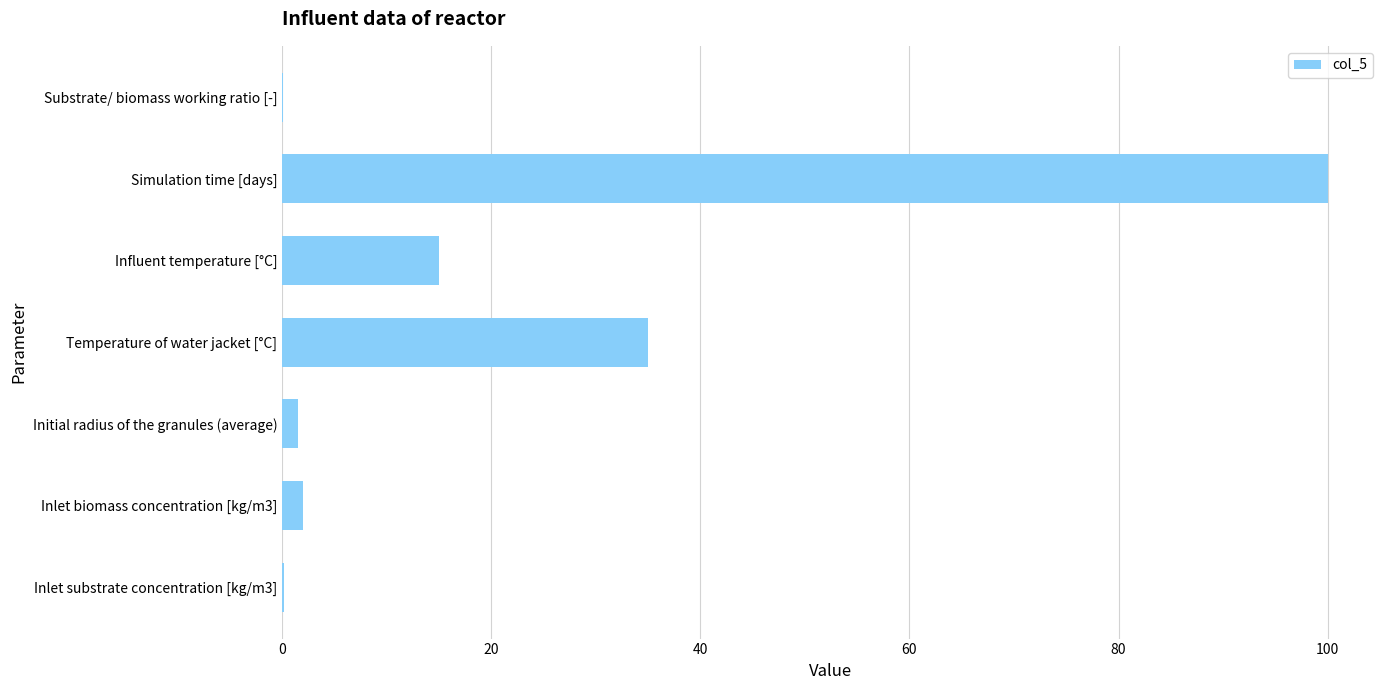

How many data points does each series have?

7